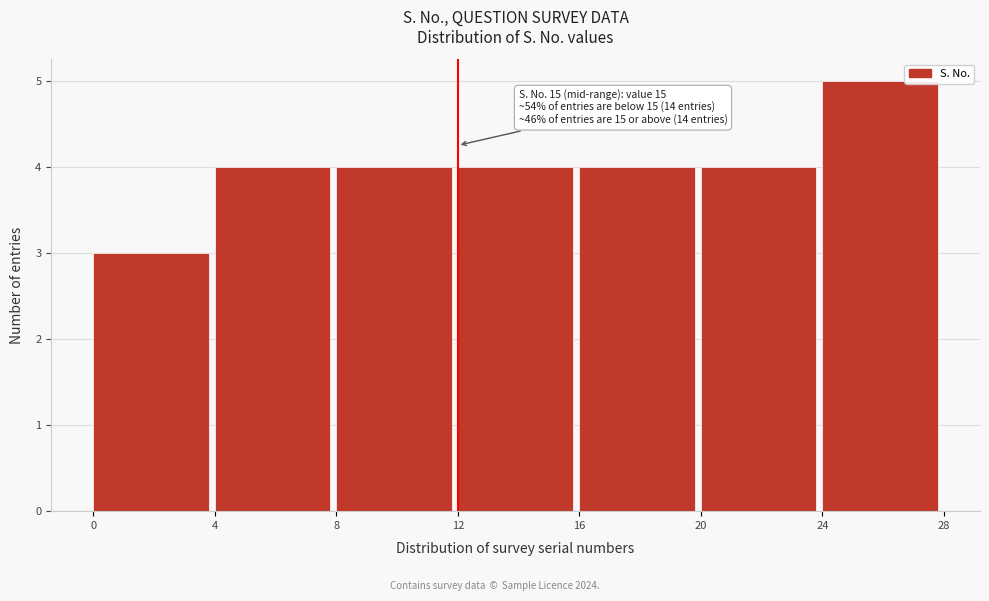

Which range on the x-axis has the tallest bar?

24 to 28